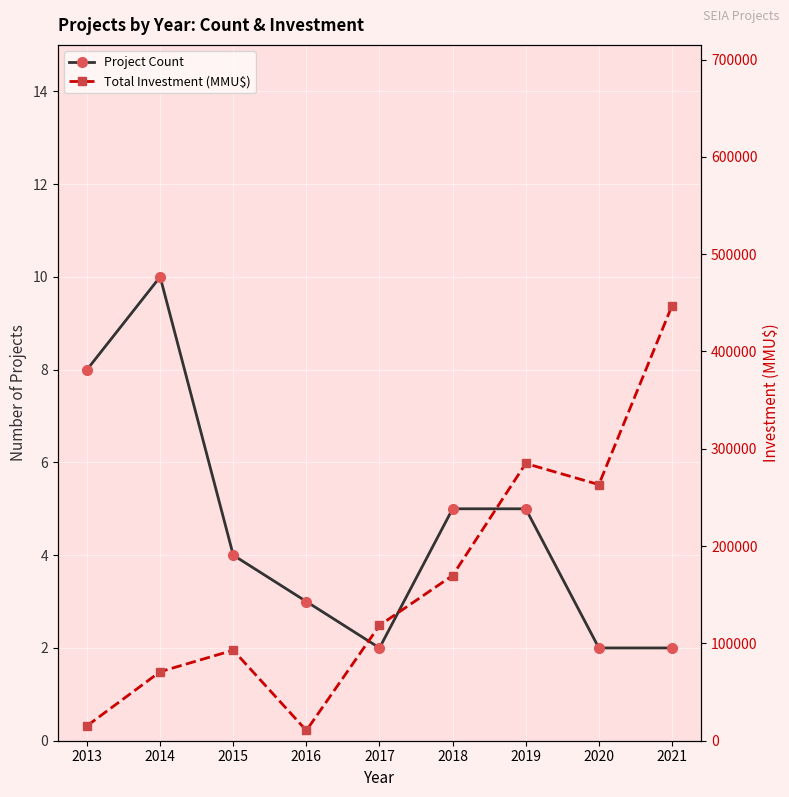

Which series has the largest total across all categories?

Total Investment (MMU$)